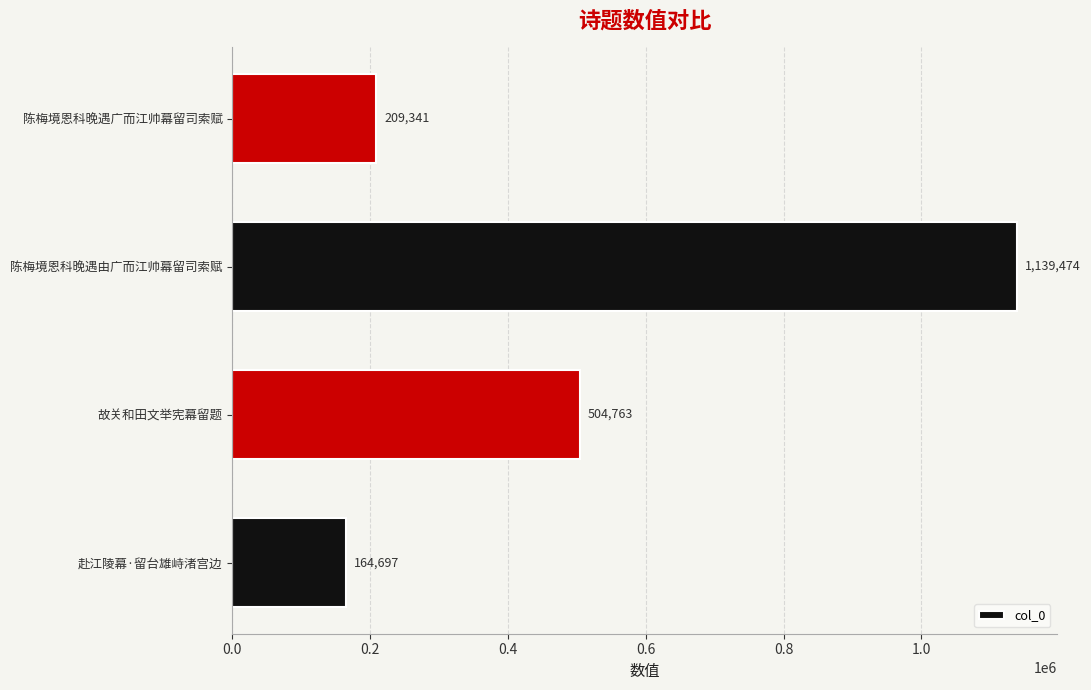

How many data points does each series have?

4